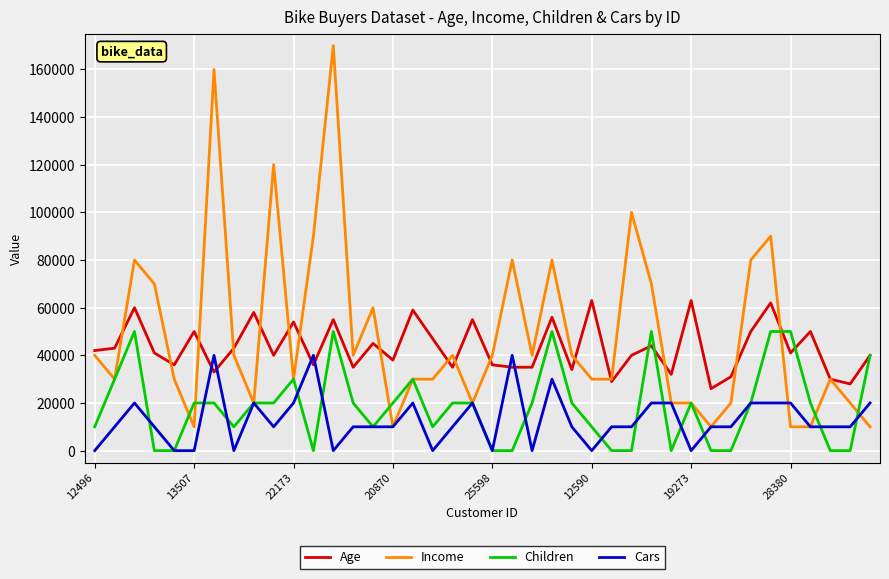

Which series has the largest range (max minus min)?

Income